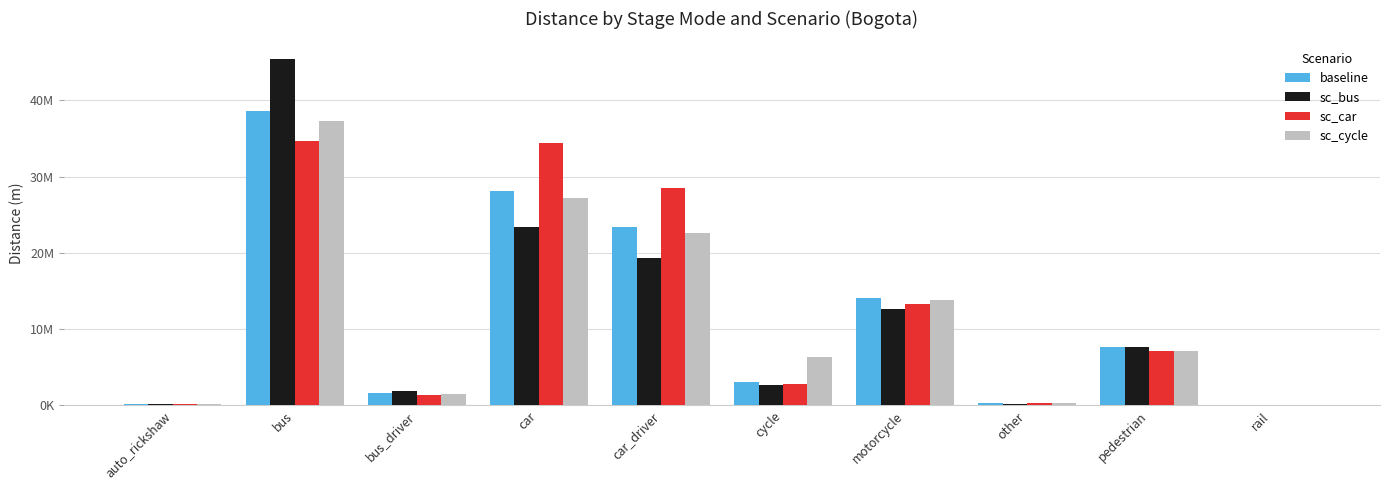

Is it true that sc_cycle equals 1478153.8 at bus_driver?

True